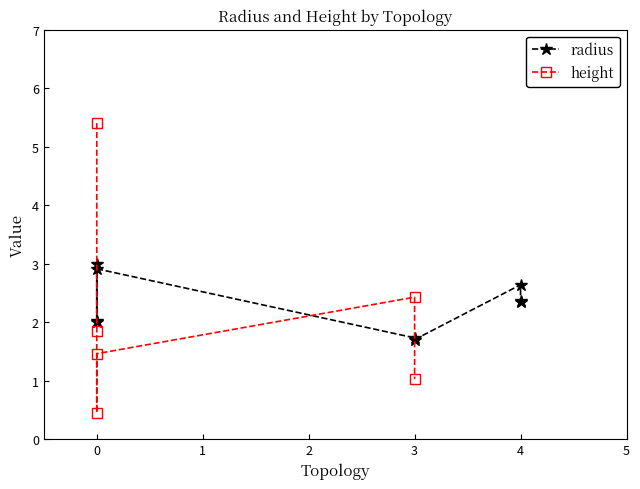

How many lines are shown in the chart?

2